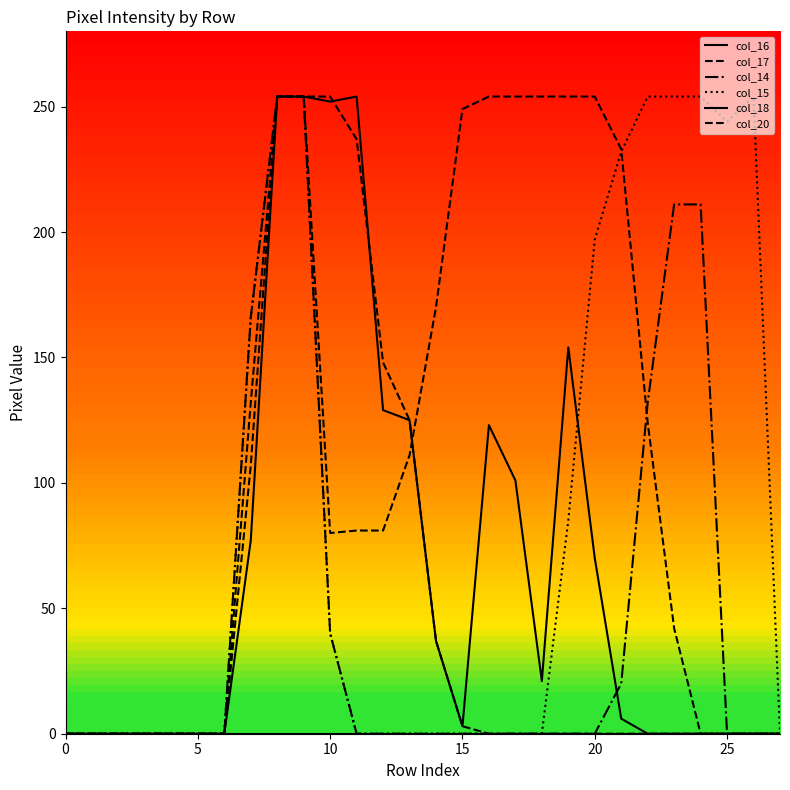

True or false: col_15 and col_20 cross at least once.

False